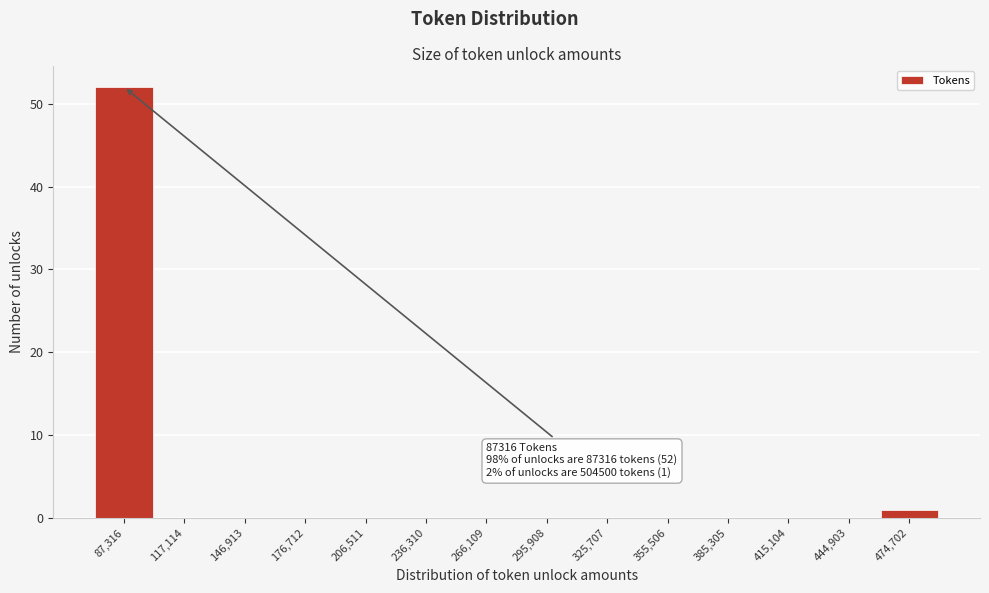

Reading right to left, transcribe all the data shown in this chart.

474,702=1	444,903=0	415,104=0	385,305=0	355,506=0	325,707=0	295,908=0	266,109=0	236,310=0	206,511=0	176,712=0	146,913=0	117,114=0	87,316=52